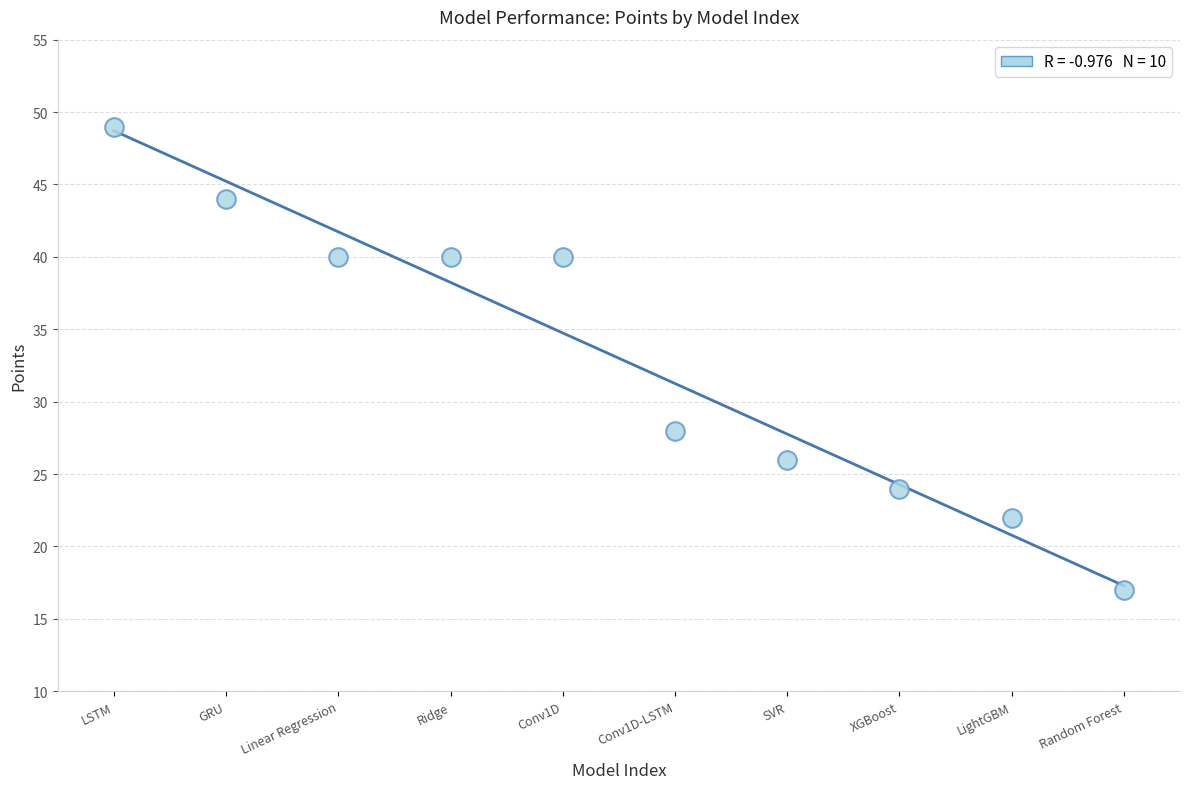

What is the average Y value?

33